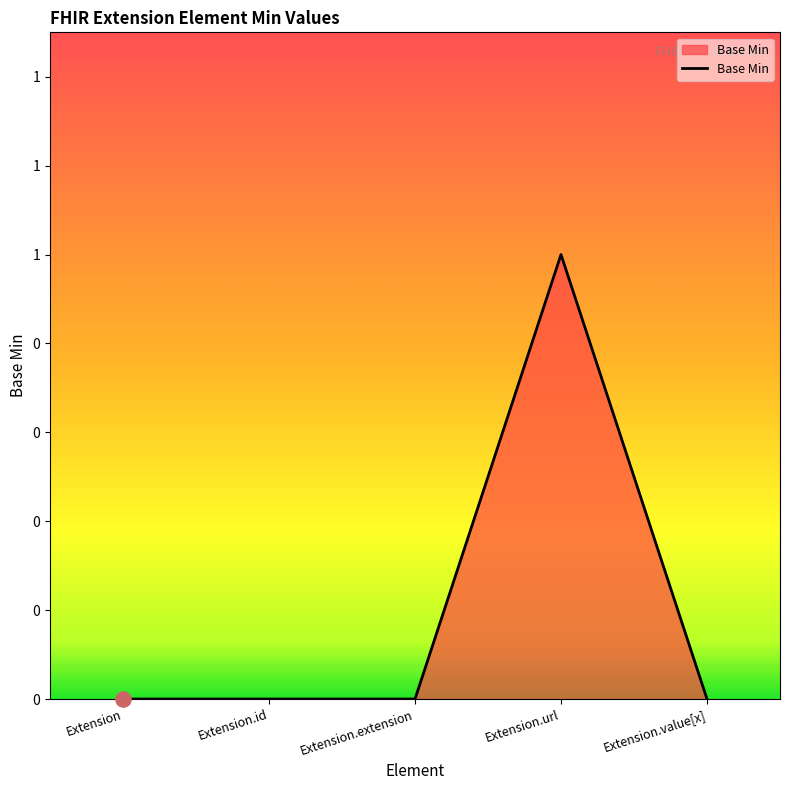

Which has a higher value, Extension.value[x] or Extension.url?

Extension.url